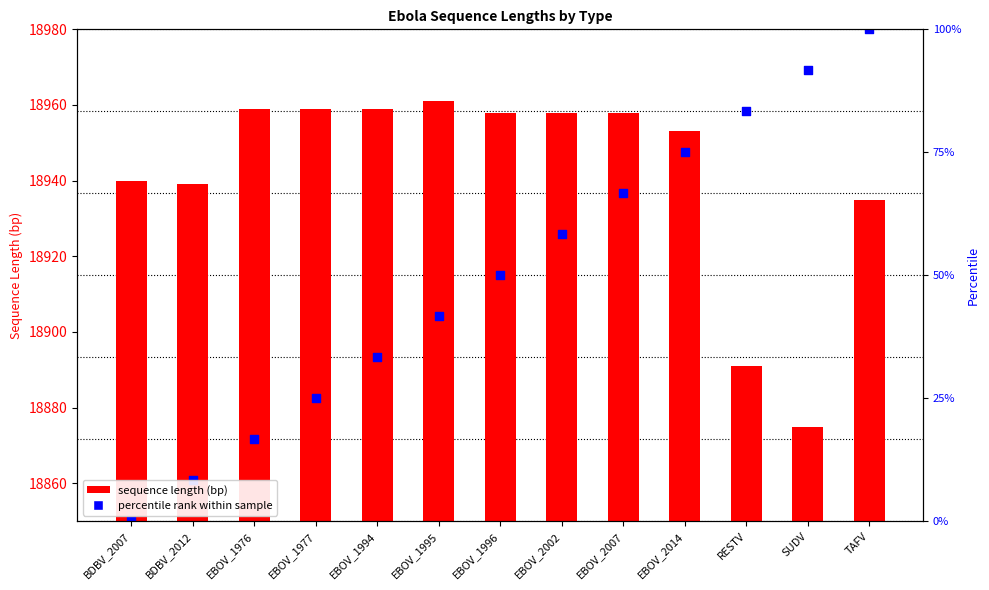

What is the ratio of the value at EBOV_1996 to the value at RESTV?

1.0